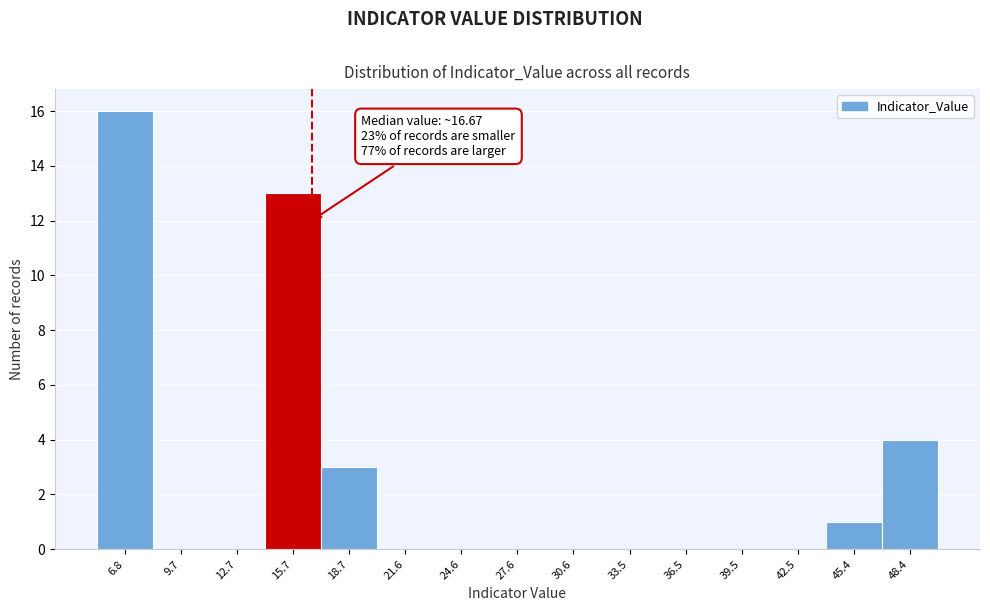

Which range on the x-axis has the tallest bar?

5.5 to 8.0